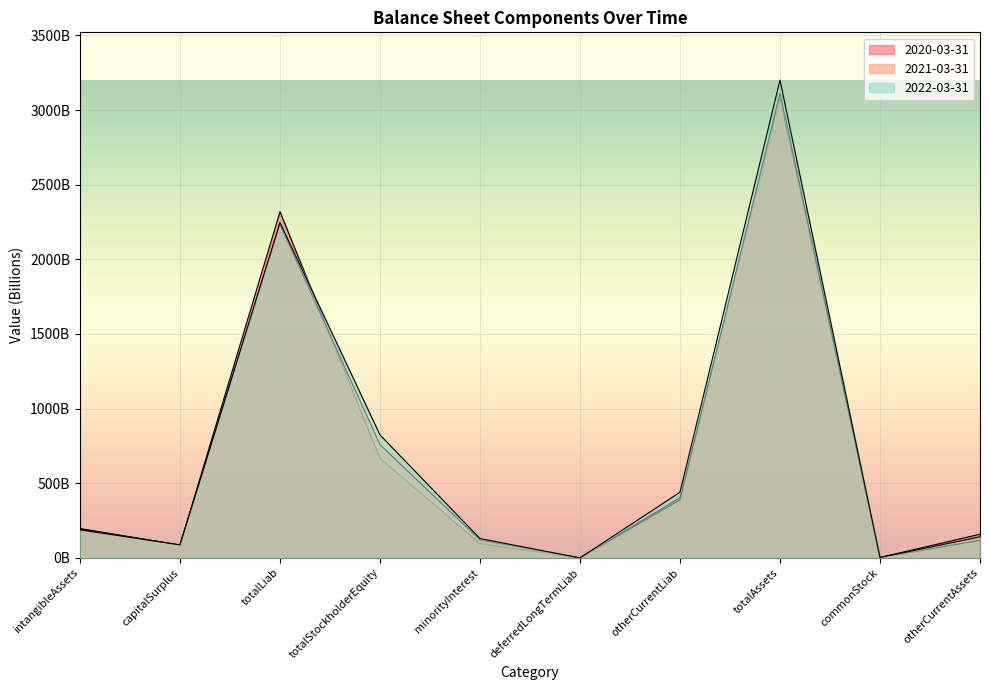

At which category does 2021-03-31 reach its first local peak?

totalLiab